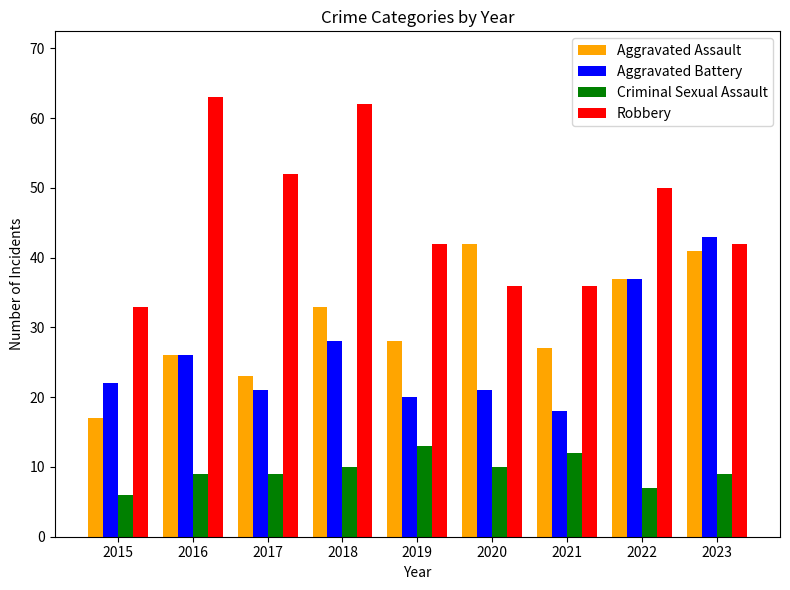

What is the total value across all series at 2020?

109